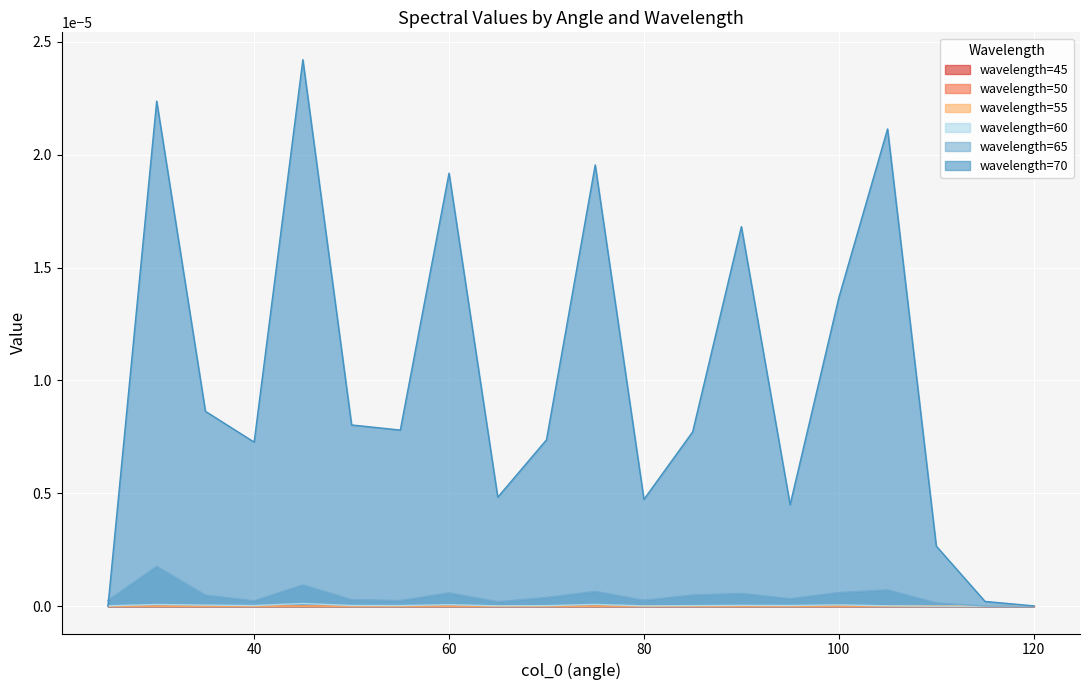

List the labels in order of 55 value, smallest first.

120, 115, 110, 80, 65, 25, 55, 85, 40, 50, 90, 70, 95, 35, 105, 30, 60, 100, 75, 45